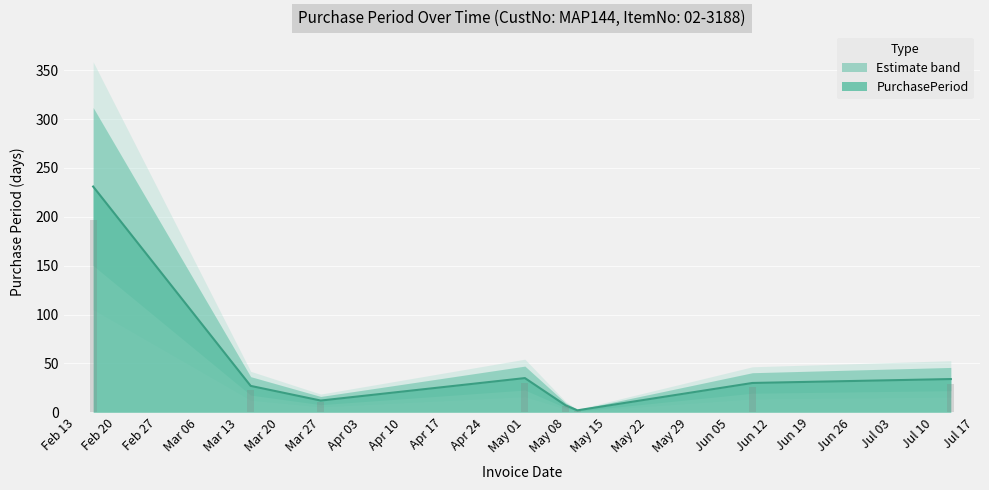

At which category does the chart reach its minimum across all series?

2017-05-10